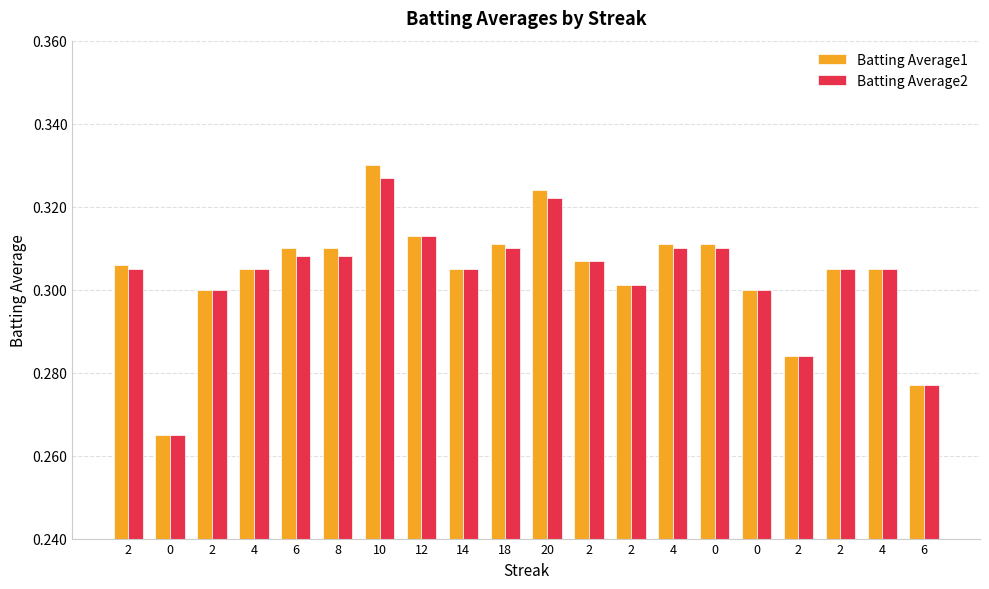

What are all the series names shown in the legend?

Batting Average1, Batting Average2